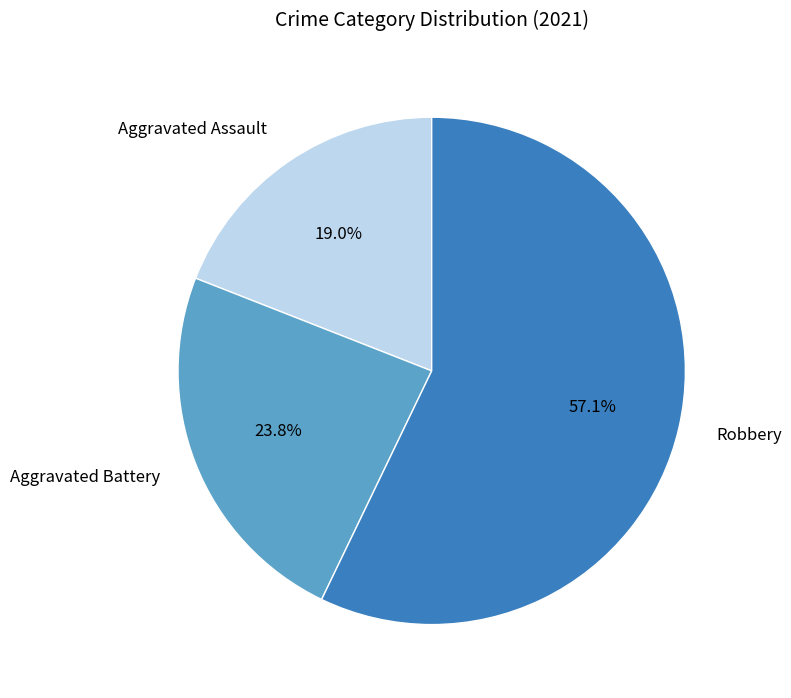

Which slice is the largest?

Robbery